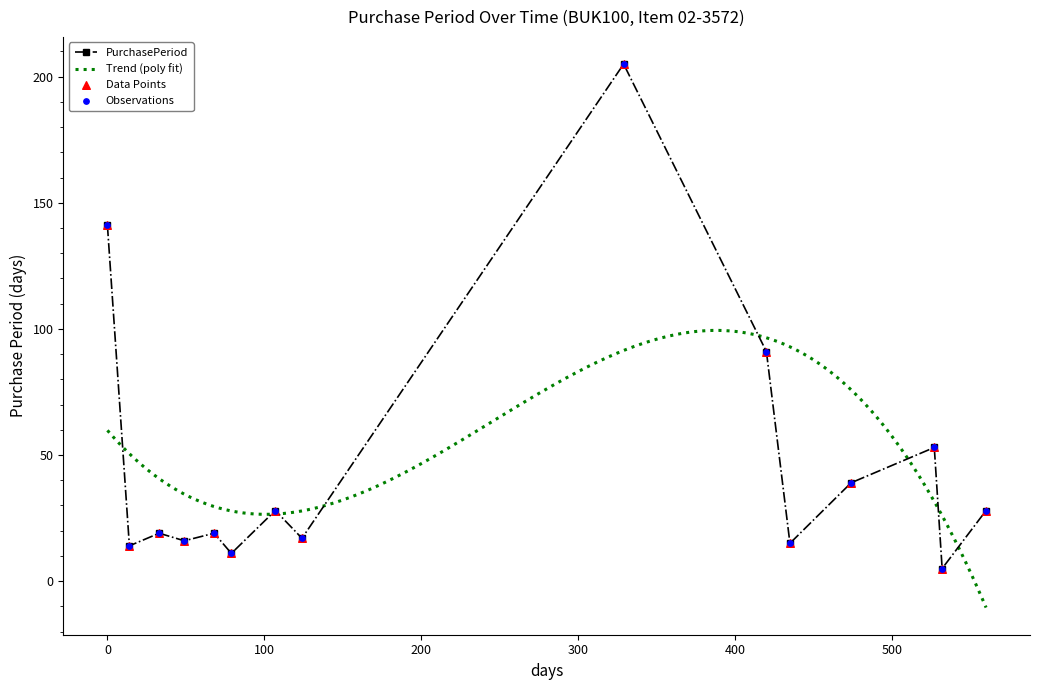

What is the change in value from 2016-06-06 to 2017-07-14?

+36